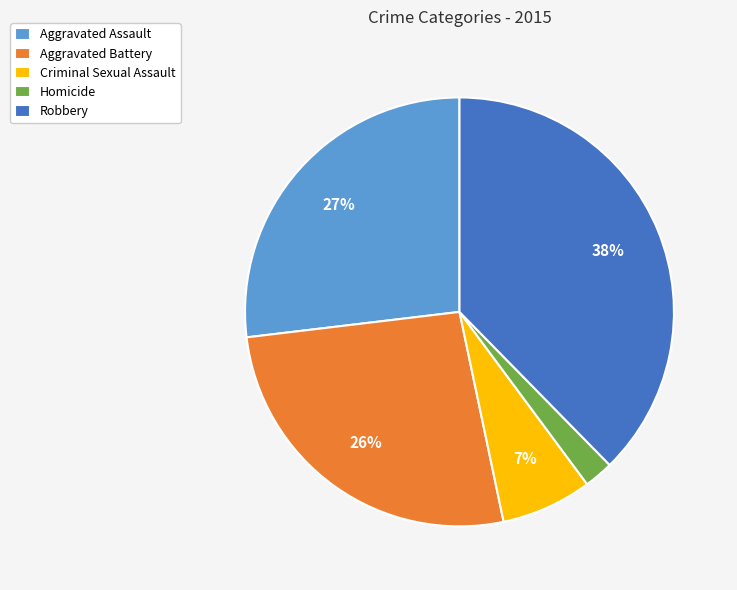

To the nearest percent, what is the average slice percentage?

20%